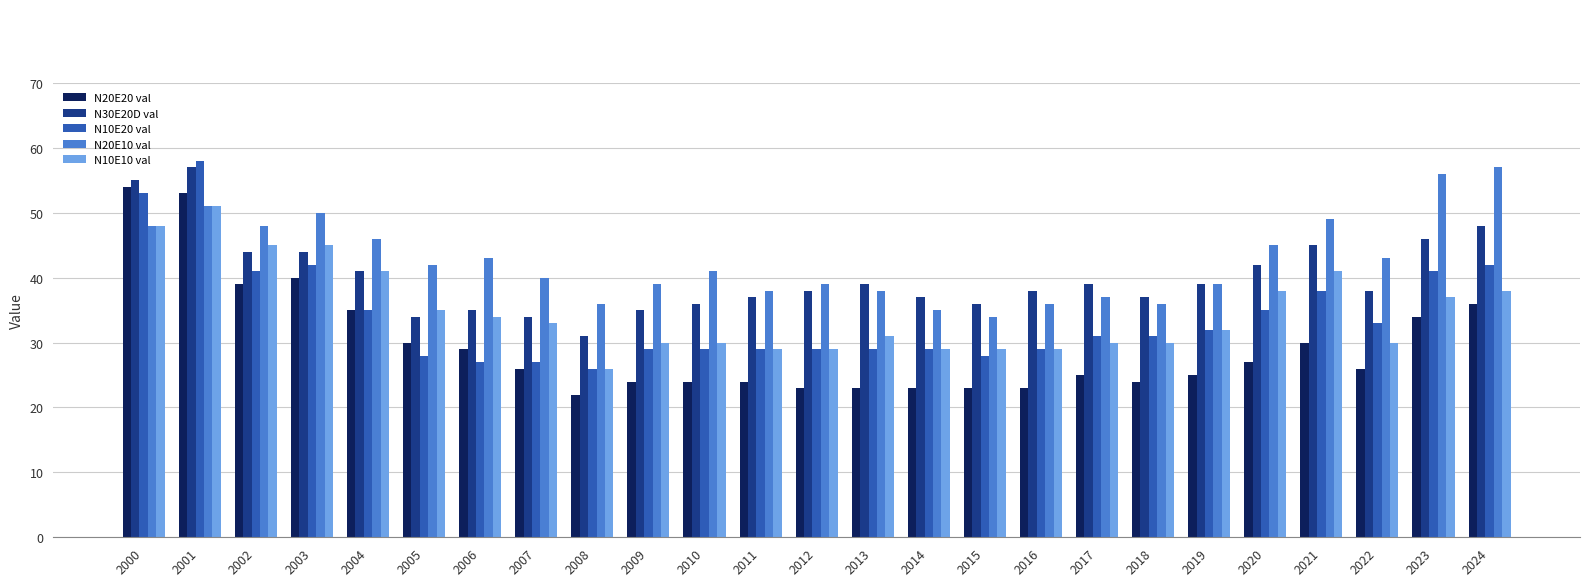

What is the approximate value of N10E10 val at 2019?

32